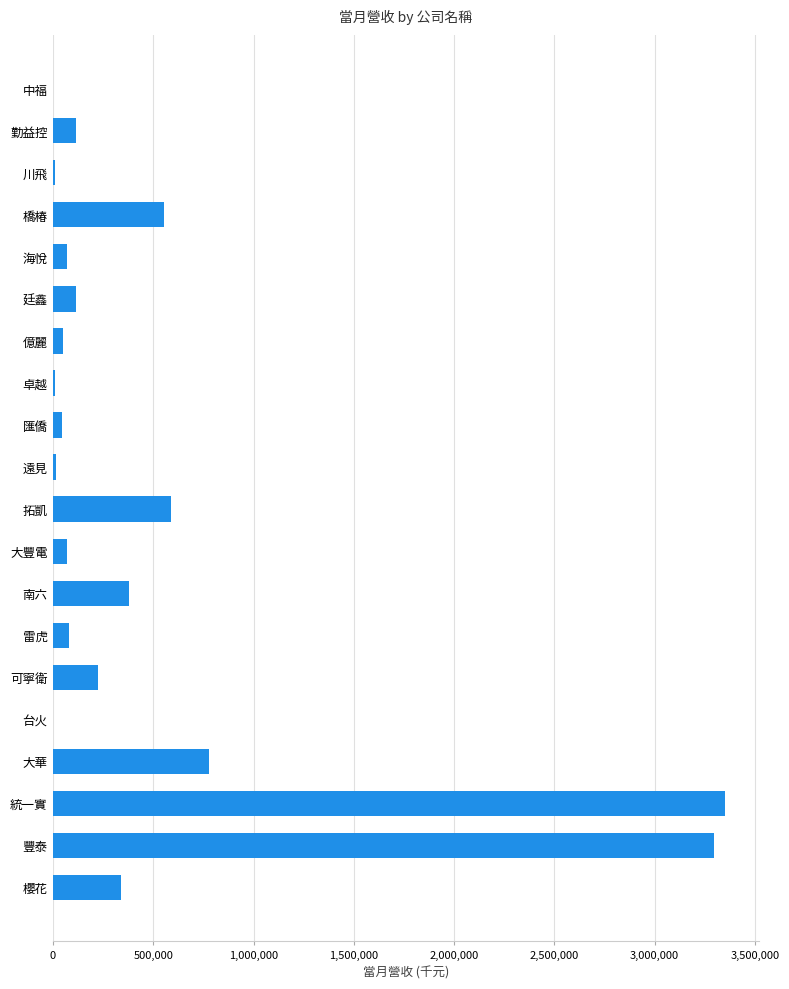

What is the ratio of the value at 櫻花 to the value at 橋椿?

0.6